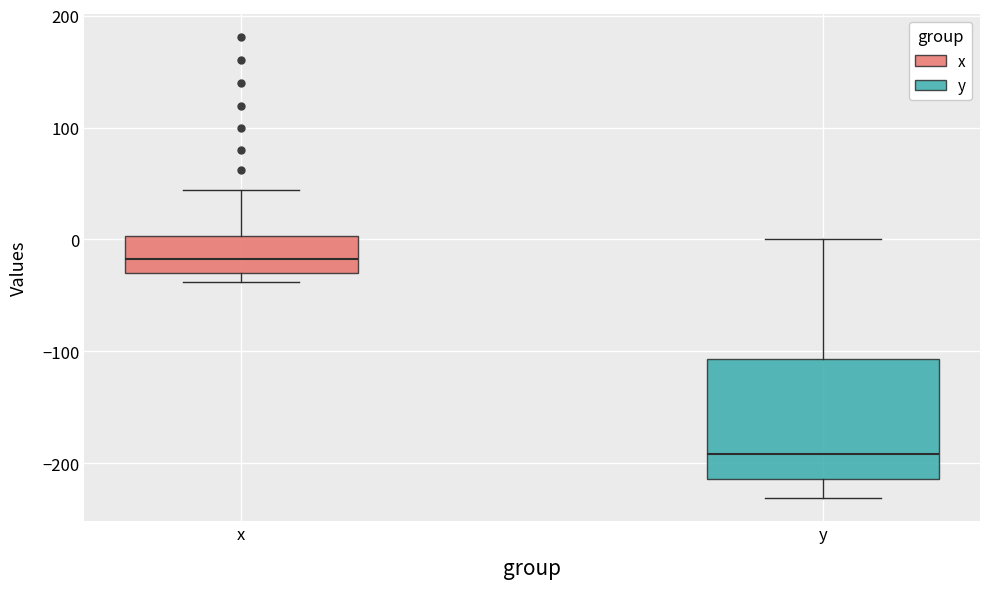

Comparing the boxes themselves (not the whiskers), which one is the tallest?

y